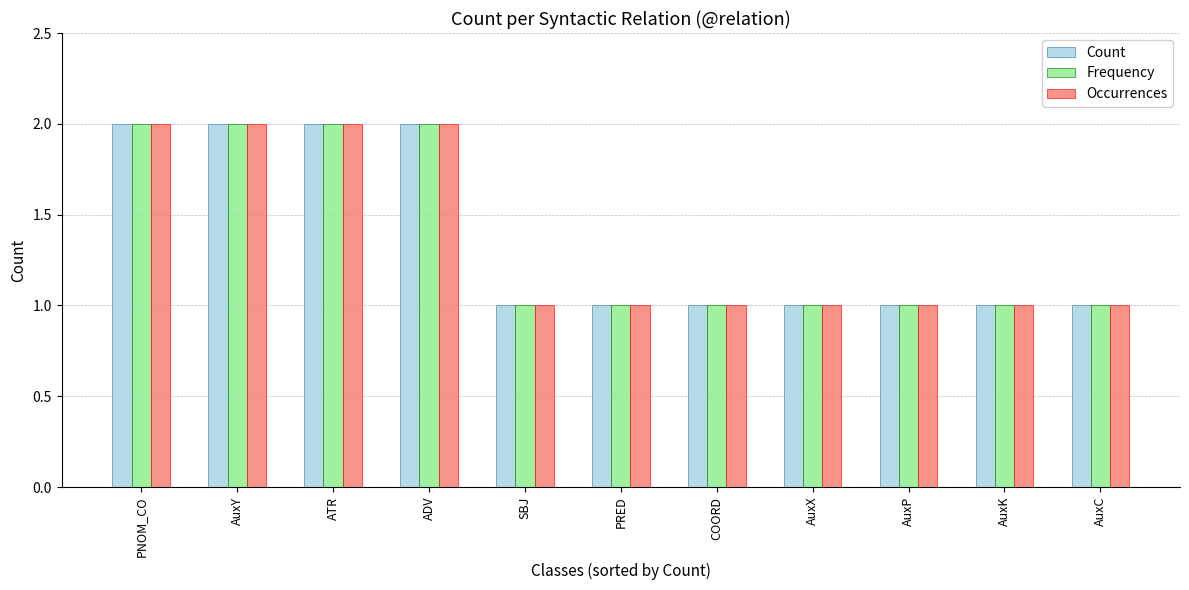

Is it true that Occurrences equals 1 at AuxK?

True